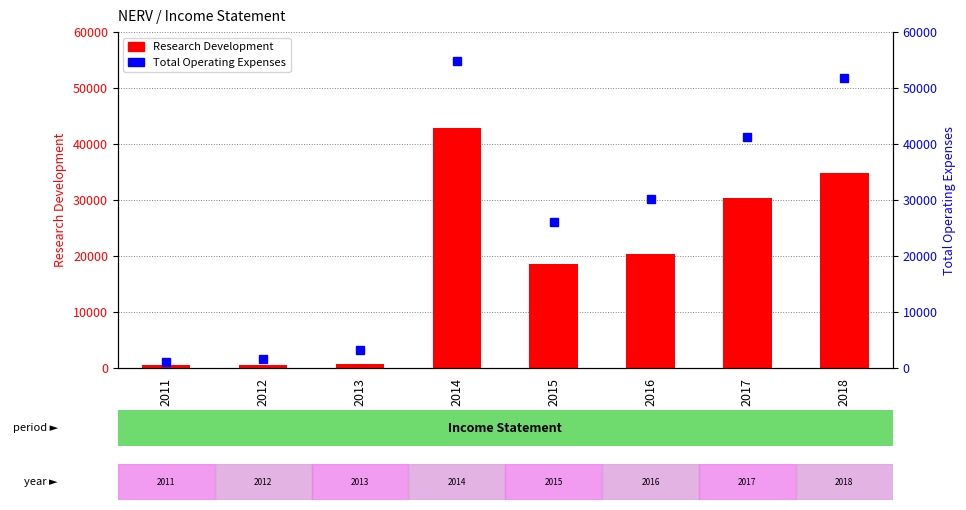

What is the sum of all Total Operating Expenses values?

210000